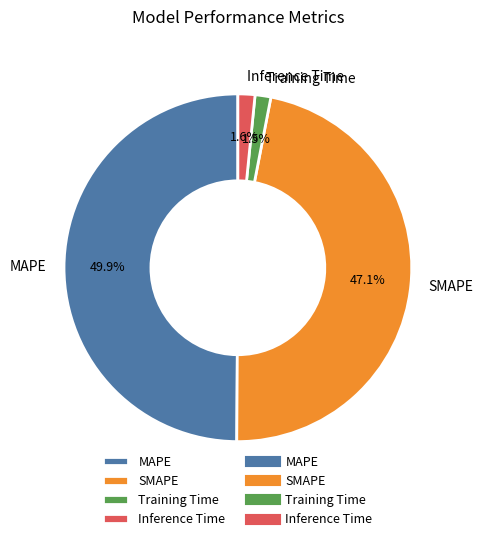

Which has a higher value, SMAPE or Training Time?

SMAPE